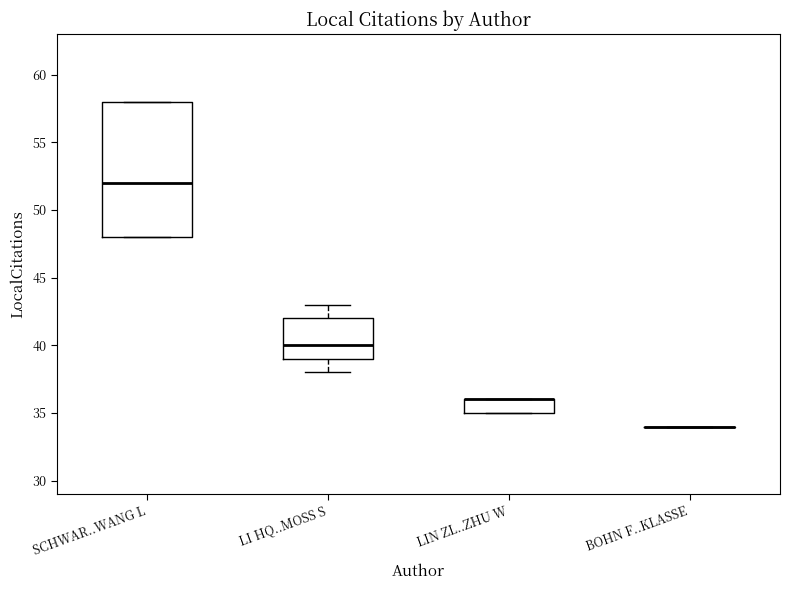

Reading left to right, transcribe this box plot: for each box, give where its median line is, the range the box spans, and where its two whiskers end, as read against the y-axis. The values are not printed on the chart, so give them approximately, as read against the axis.

SCHWAR..WANG L: median 52, box 48 to 58, whiskers 48 to 58
LI HQ..MOSS S: median 40, box 39 to 42, whiskers 38 to 43
LIN ZL..ZHU W: median 36 (drawn on the box's upper edge), box 35 to 36, whiskers 35 to 36
BOHN F..KLASSE: box collapsed to a line at 34, whiskers 34 to 34